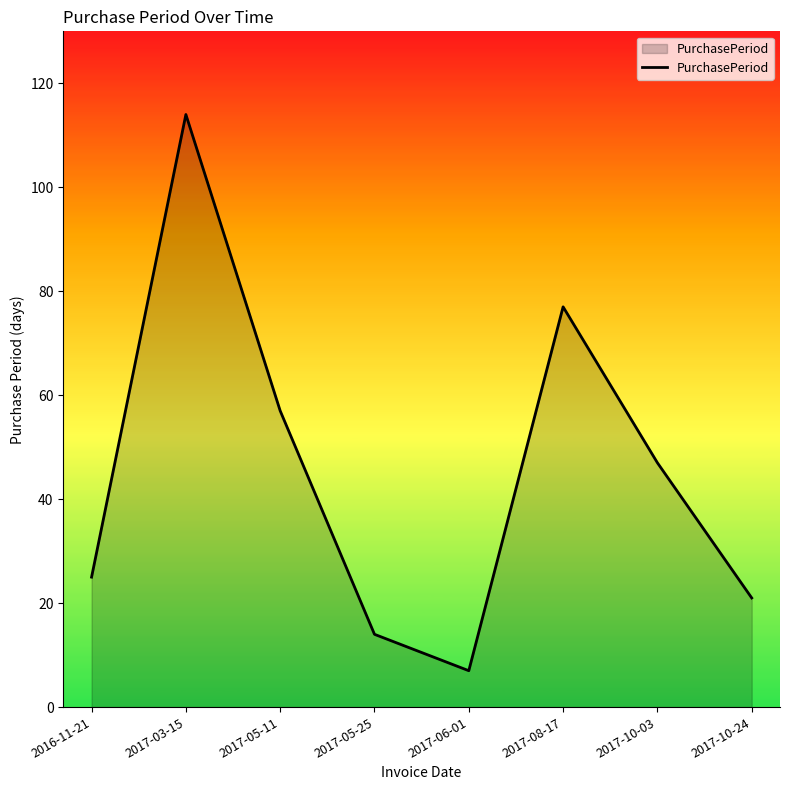

How many series are shown in this chart?

1